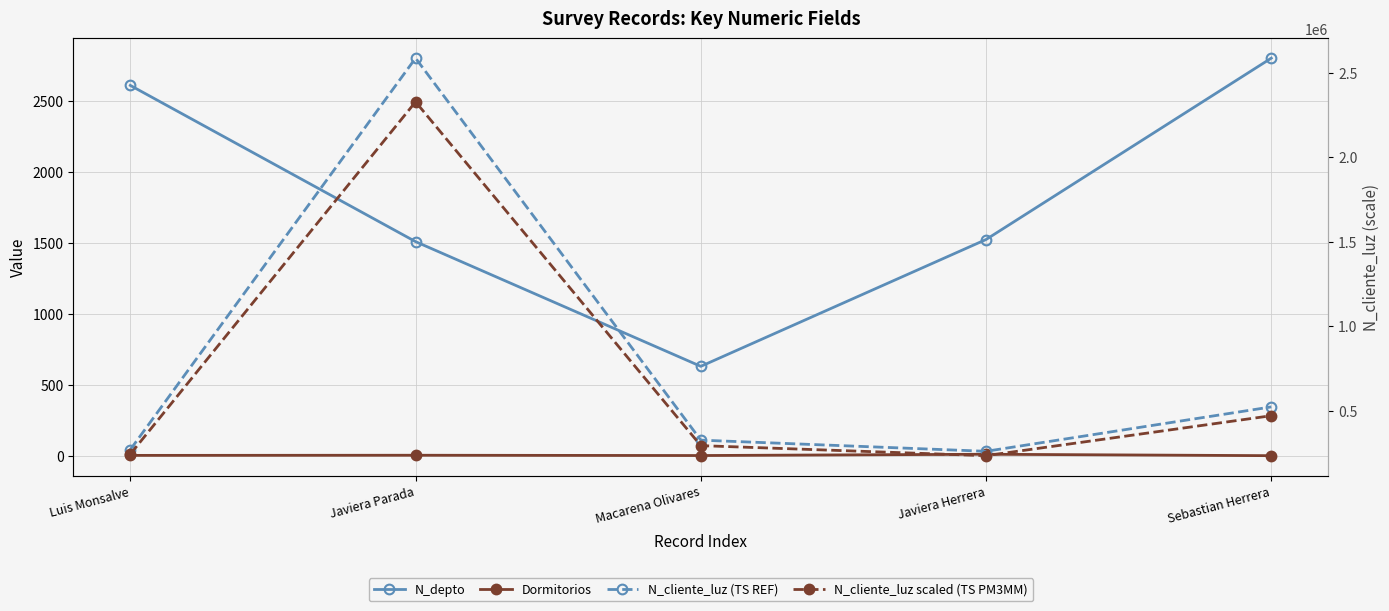

Where is N_cliente_luz scaled (TS PM3MM) nearest to the value 1280239?

Sebastian Herrera